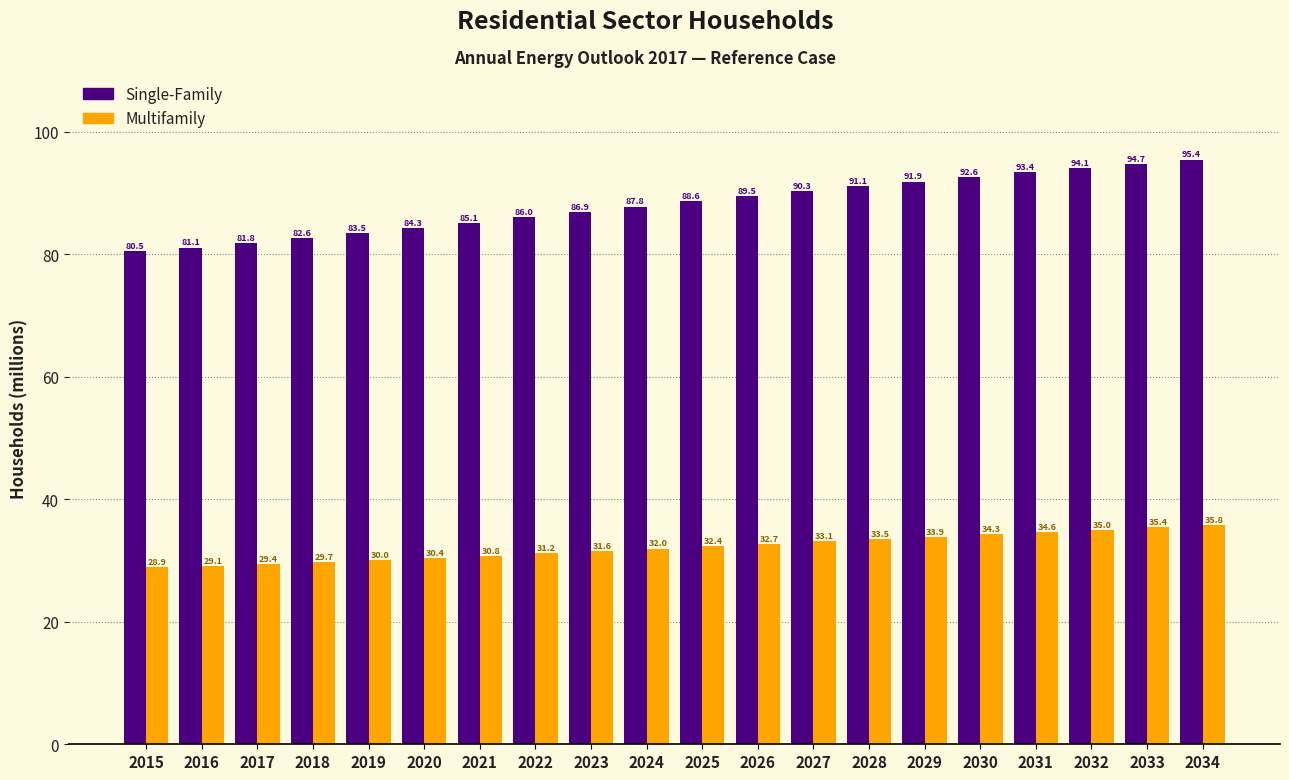

Reading left to right, extract all data points from this chart.

Single-Family: 2015=80.5	2016=81.1	2017=81.8	2018=82.6	2019=83.5	2020=84.3	2021=85.1	2022=86.0	2023=86.9	2024=87.8	2025=88.6	2026=89.5	2027=90.3	2028=91.1	2029=91.9	2030=92.6	2031=93.4	2032=94.1	2033=94.7	2034=95.4
Multifamily: 2015=28.9	2016=29.1	2017=29.4	2018=29.7	2019=30.0	2020=30.4	2021=30.8	2022=31.2	2023=31.6	2024=32.0	2025=32.4	2026=32.7	2027=33.1	2028=33.5	2029=33.9	2030=34.3	2031=34.6	2032=35.0	2033=35.4	2034=35.8